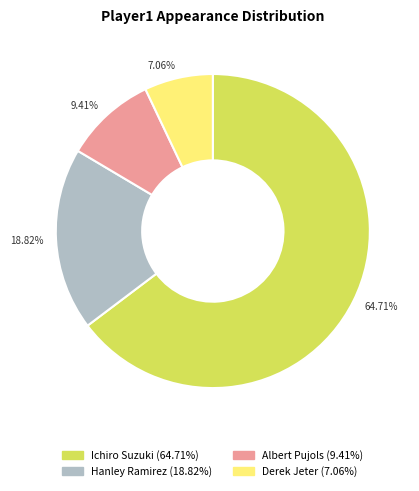

Is there a majority slice in this chart?

Yes